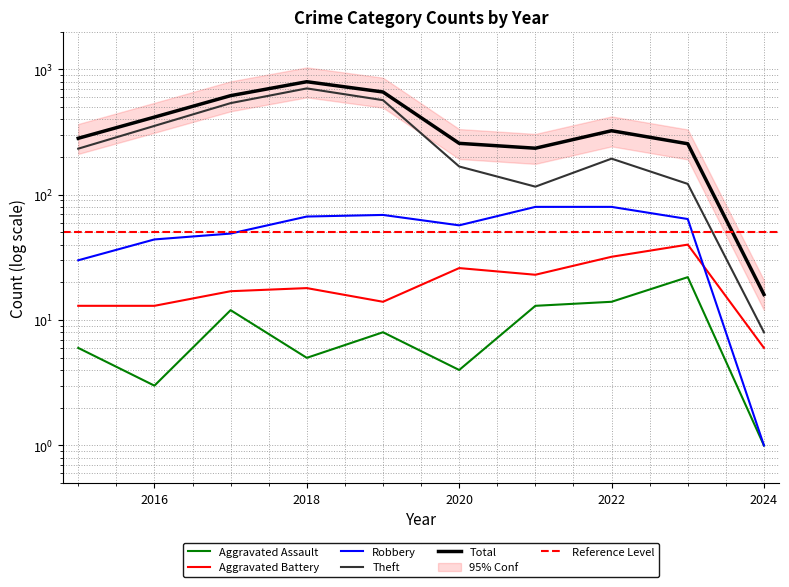

Which series has the widest spread of values?

Total